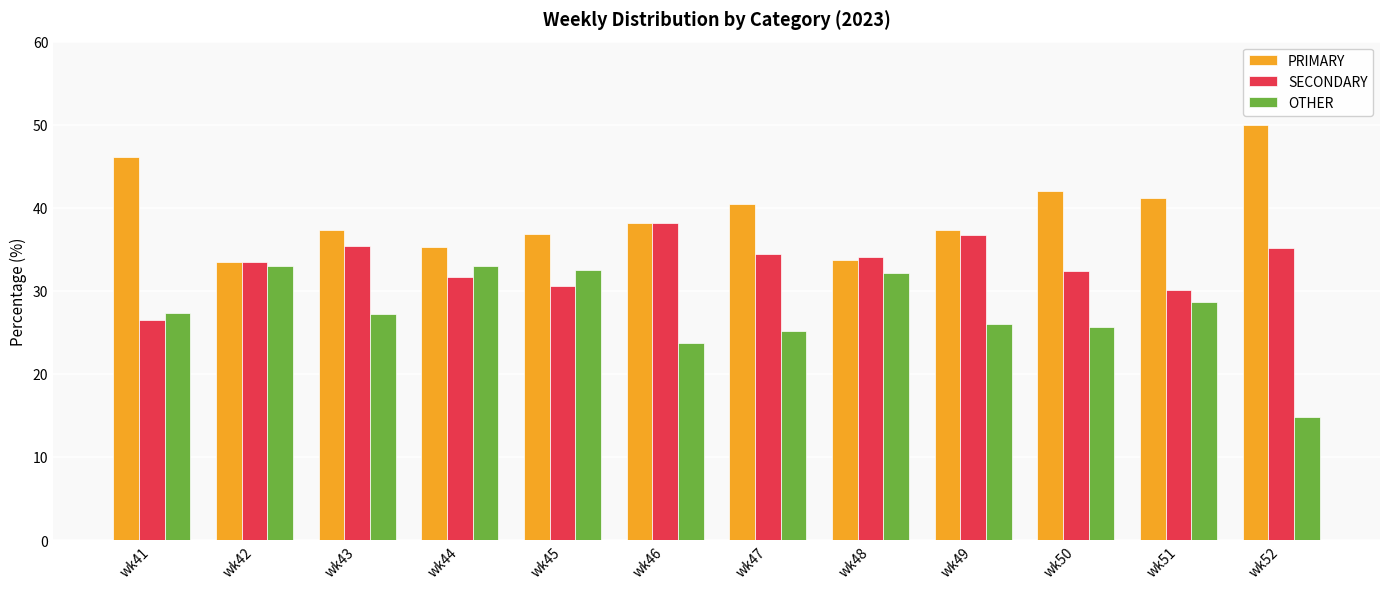

What is the value of the SECONDARY bar at the 9th from the left?

36.7